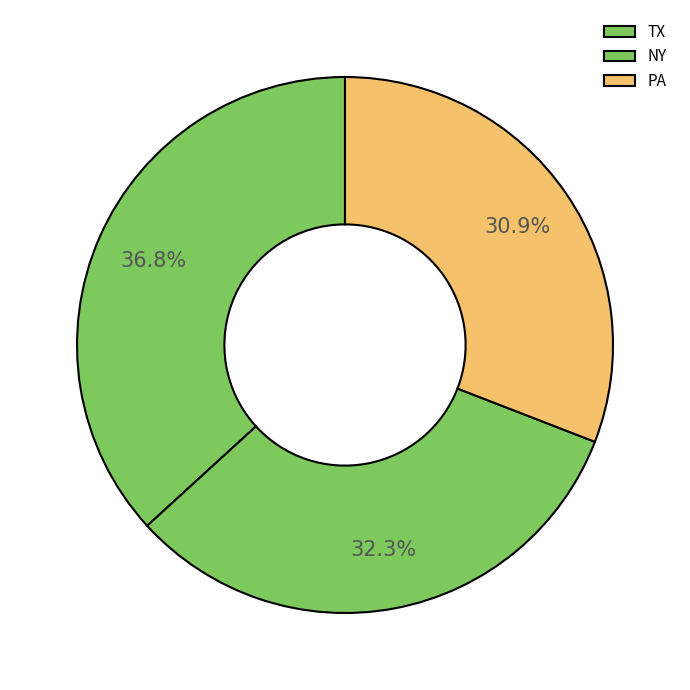

Rank the categories by value from highest to lowest.

TX, NY, PA